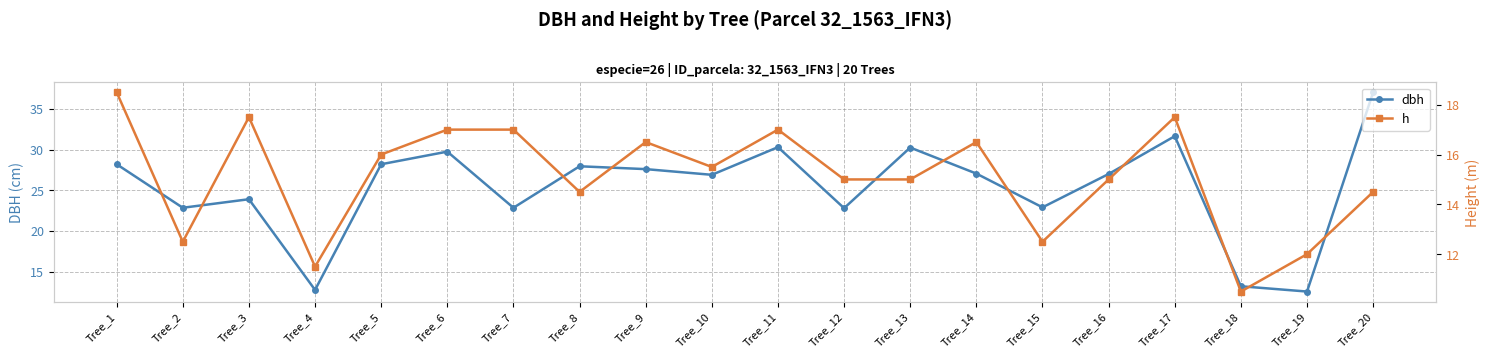

What is the approximate value of dbh at Tree_4?

12.8